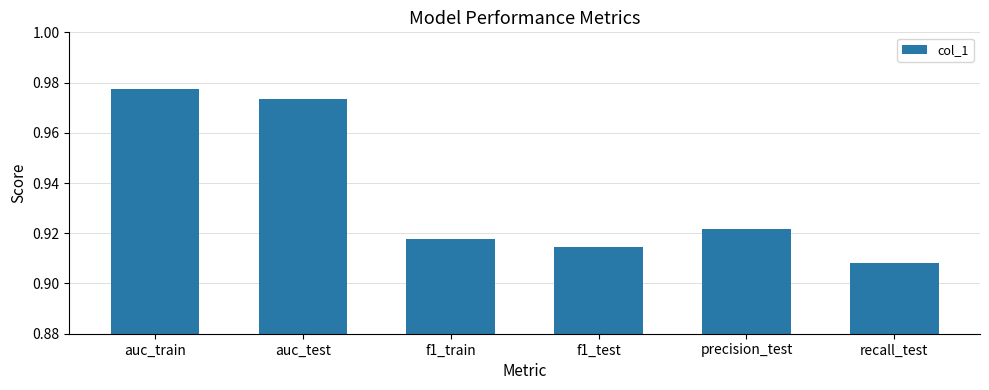

Rank the categories by value from highest to lowest.

auc_train, auc_test, precision_test, f1_train, f1_test, recall_test